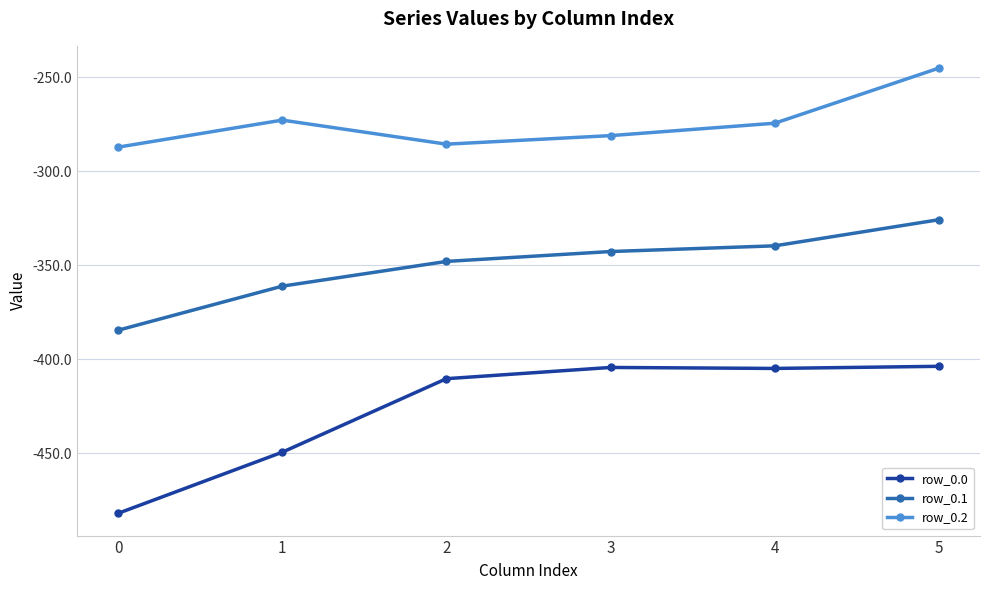

What is the spread (max minus min) of values at 0?

194.9